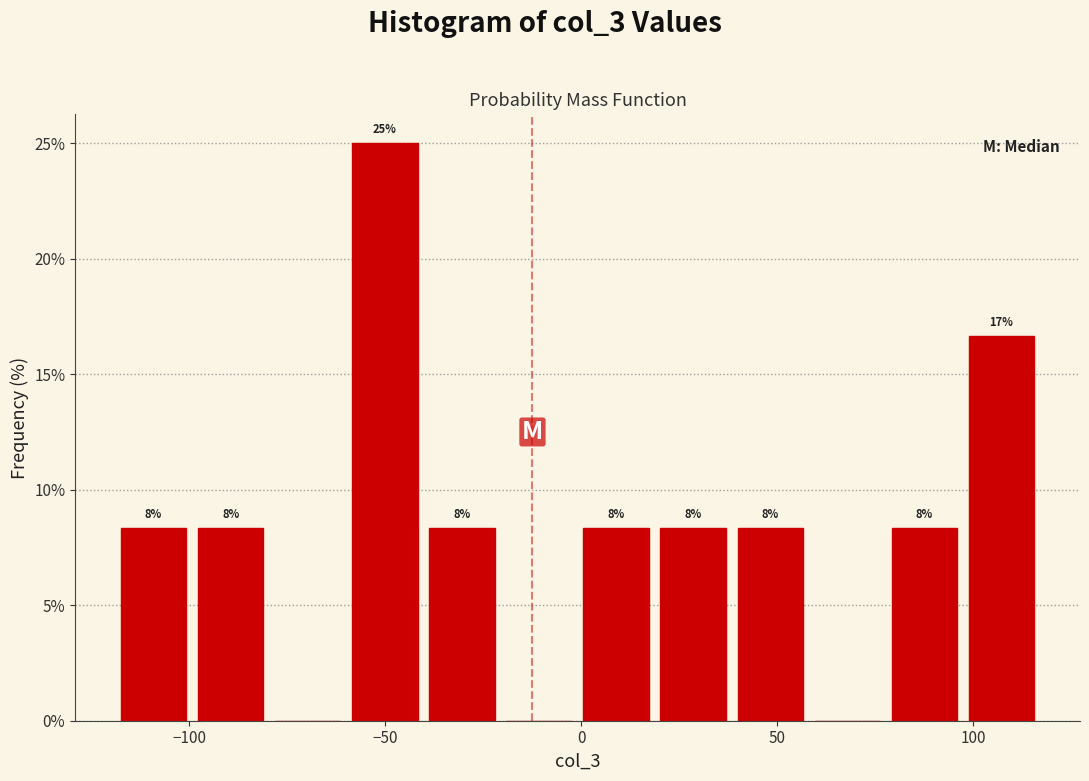

Around what value on the x-axis is the tallest bar? Give the approximate position of its centre, as read against the axis.

-50